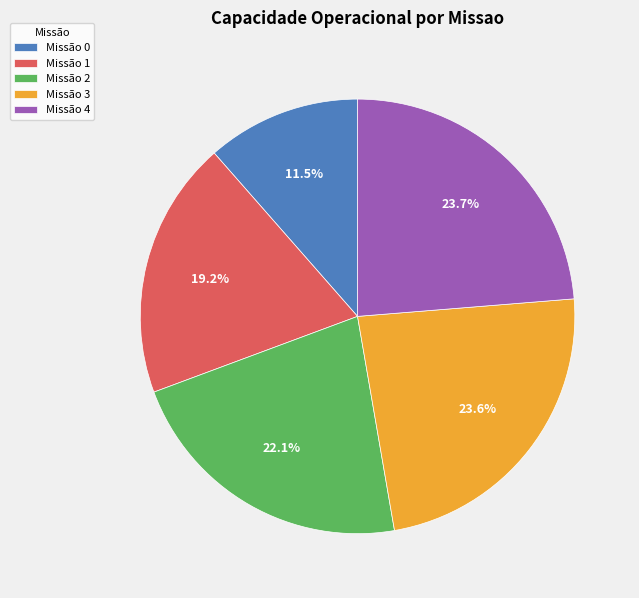

Does any single category account for the majority?

No